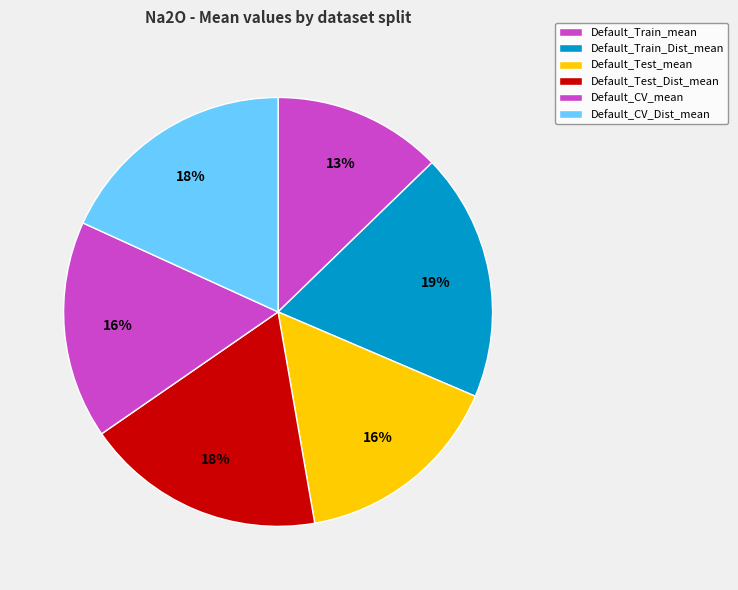

How many slices are in this pie chart?

6